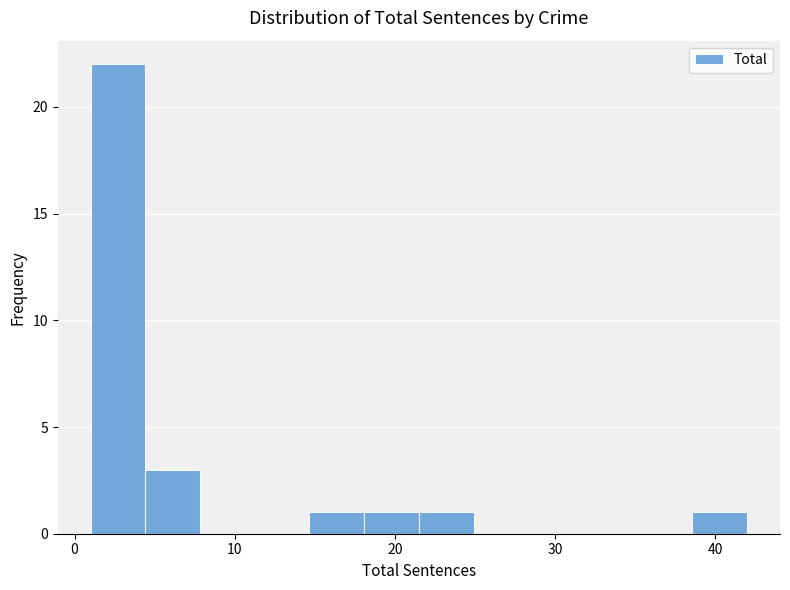

Read against the x-axis, roughly where is the centre of the tallest bar?

3